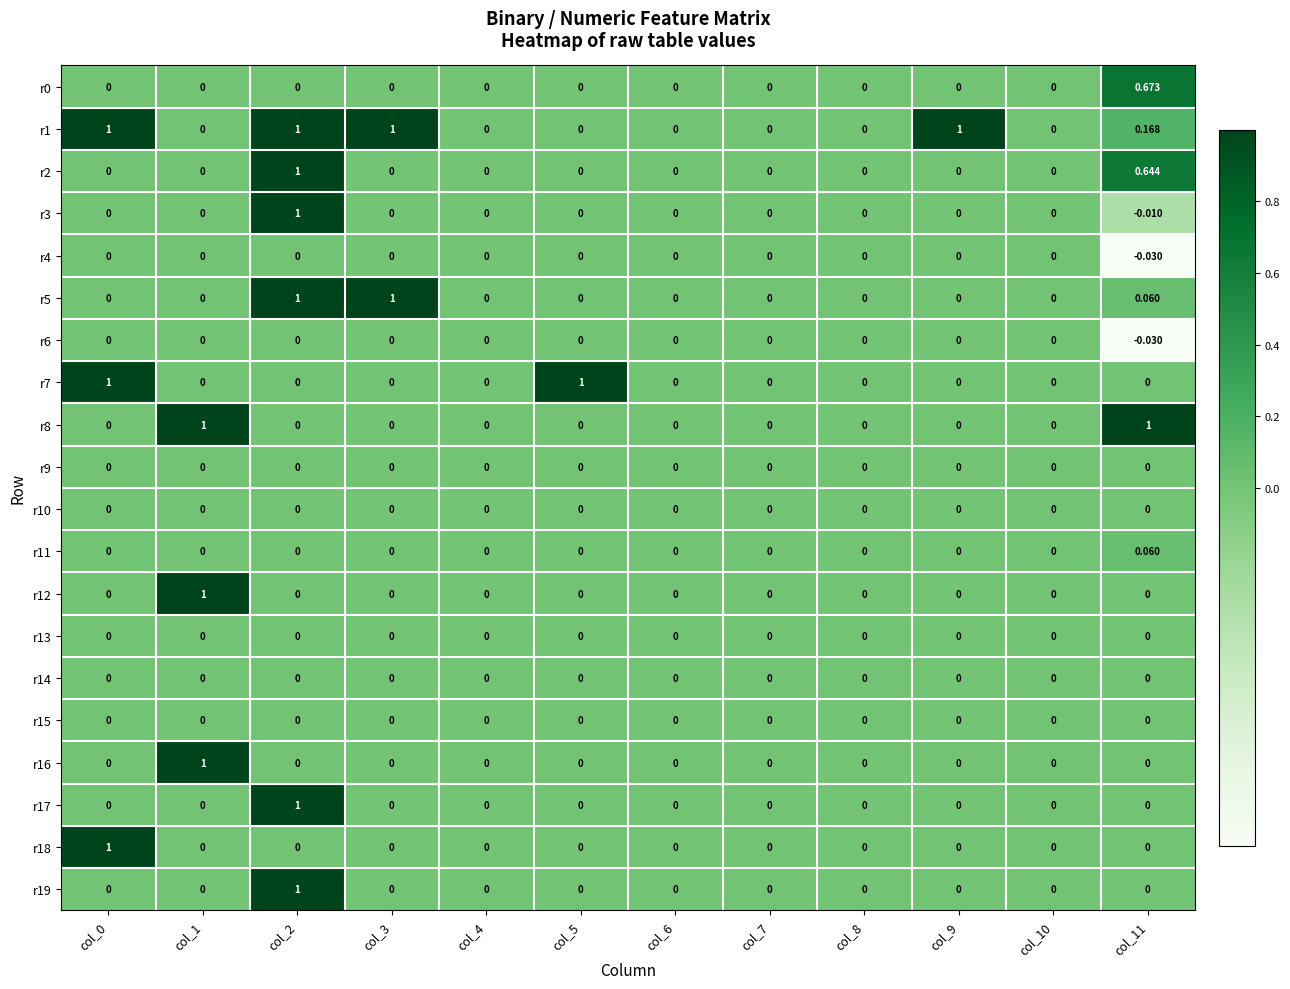

Is the value of r16 at col_8 greater than the value of r18 at col_0?

No